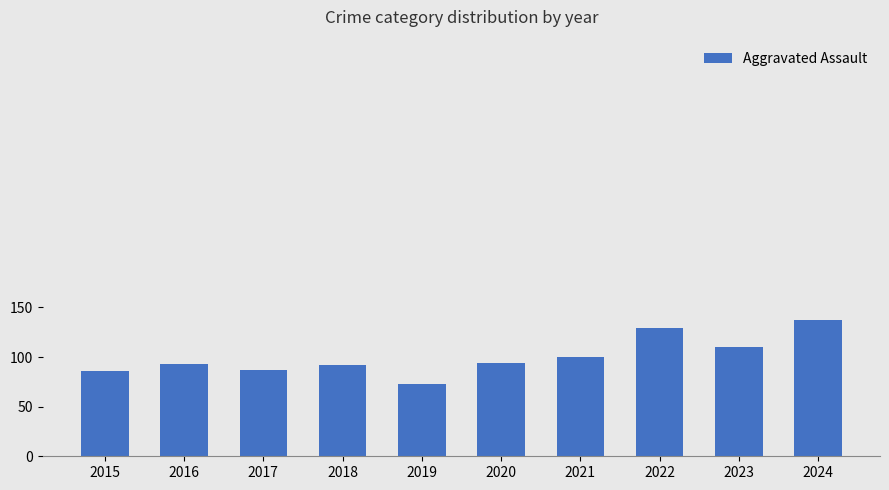

What is the value of the 8th bar from the left?

129